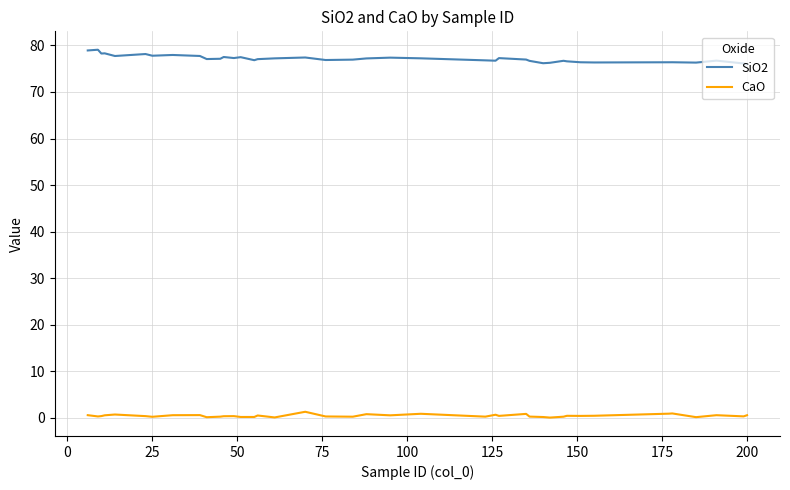

True or false: CaO and SiO2 cross at least once.

False